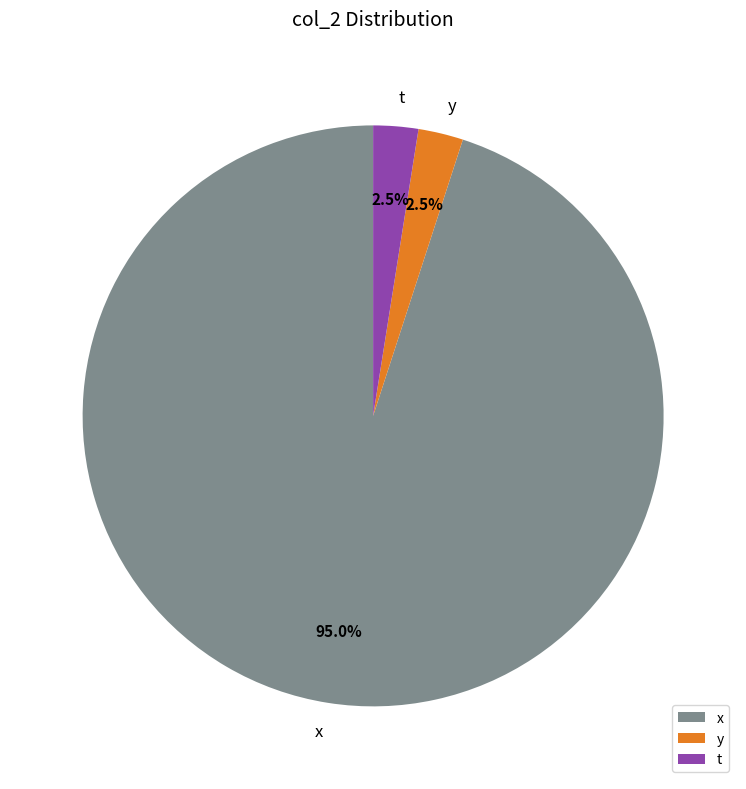

To the nearest percent, what is the average slice percentage?

33%